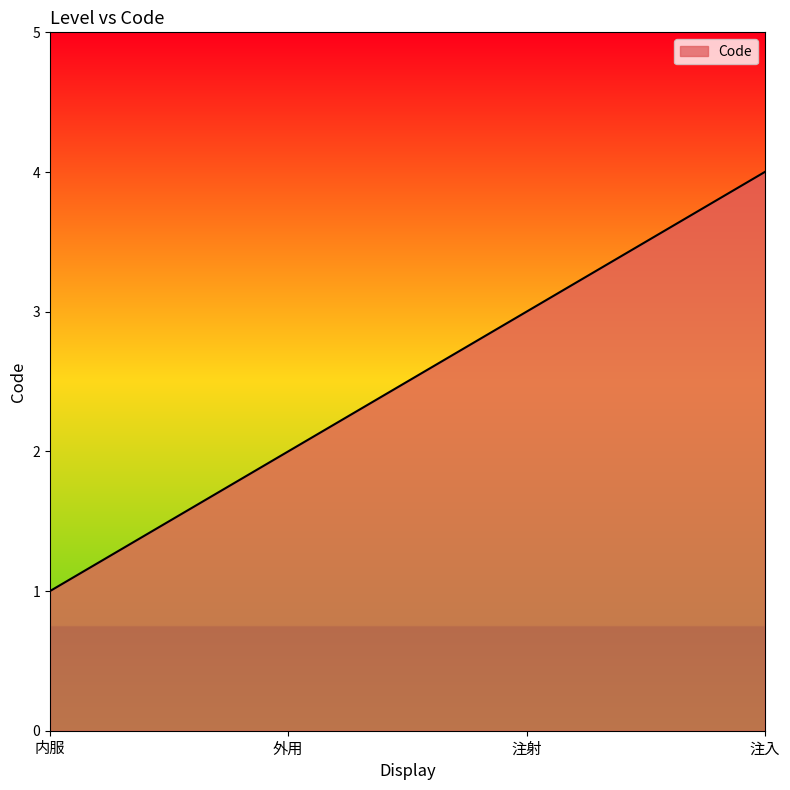

True or false: the data shows 3 at 注射.

True